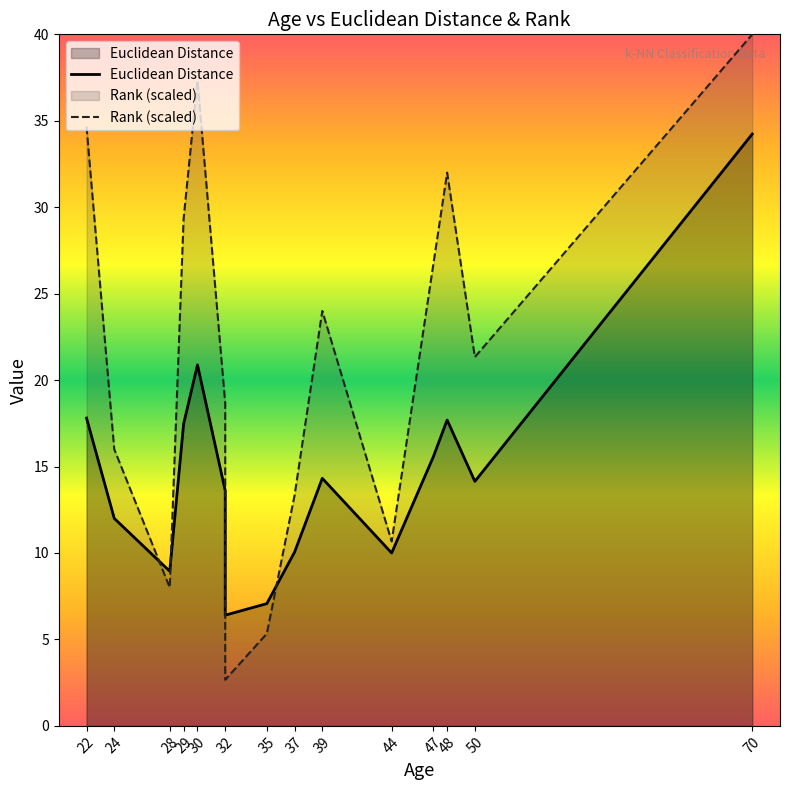

Which category has the highest value in the Rank series?

70